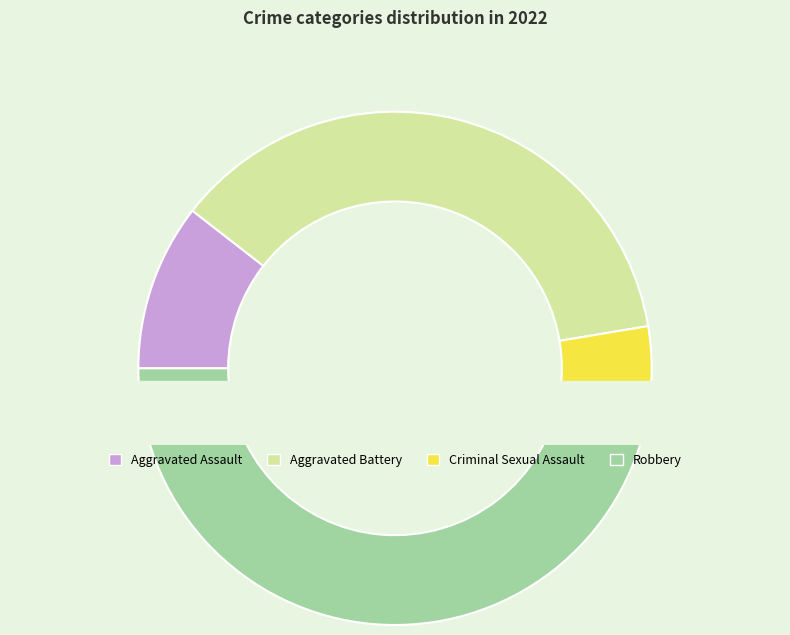

To the nearest percent, what is the average slice percentage?

25%